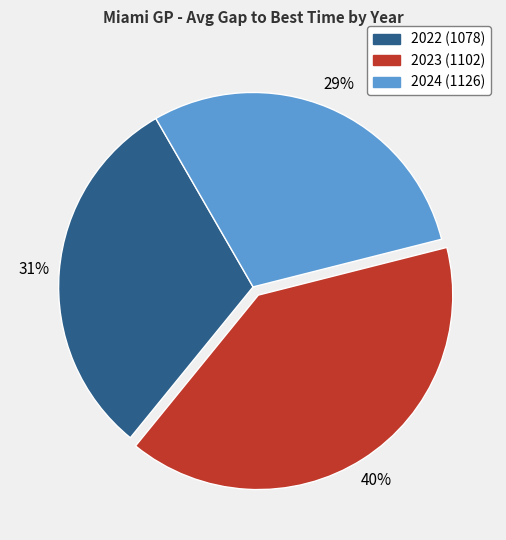

To the nearest percent, what is the combined percentage of 2022 (1078) and 2024 (1126)?

60%